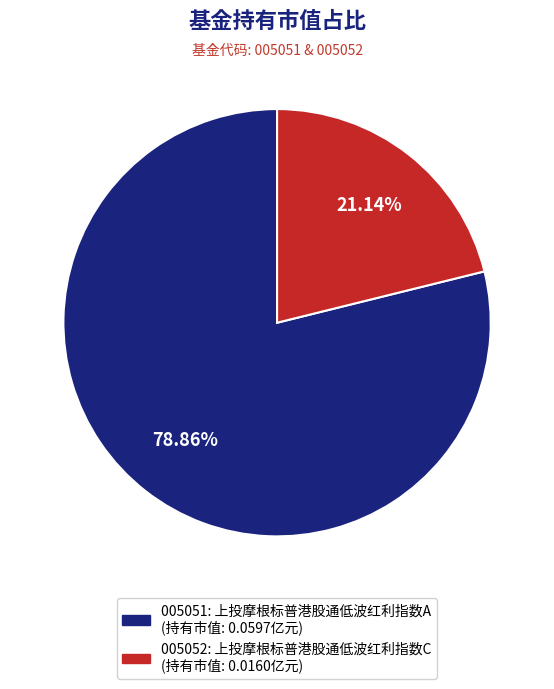

How many segments does this pie chart have?

2